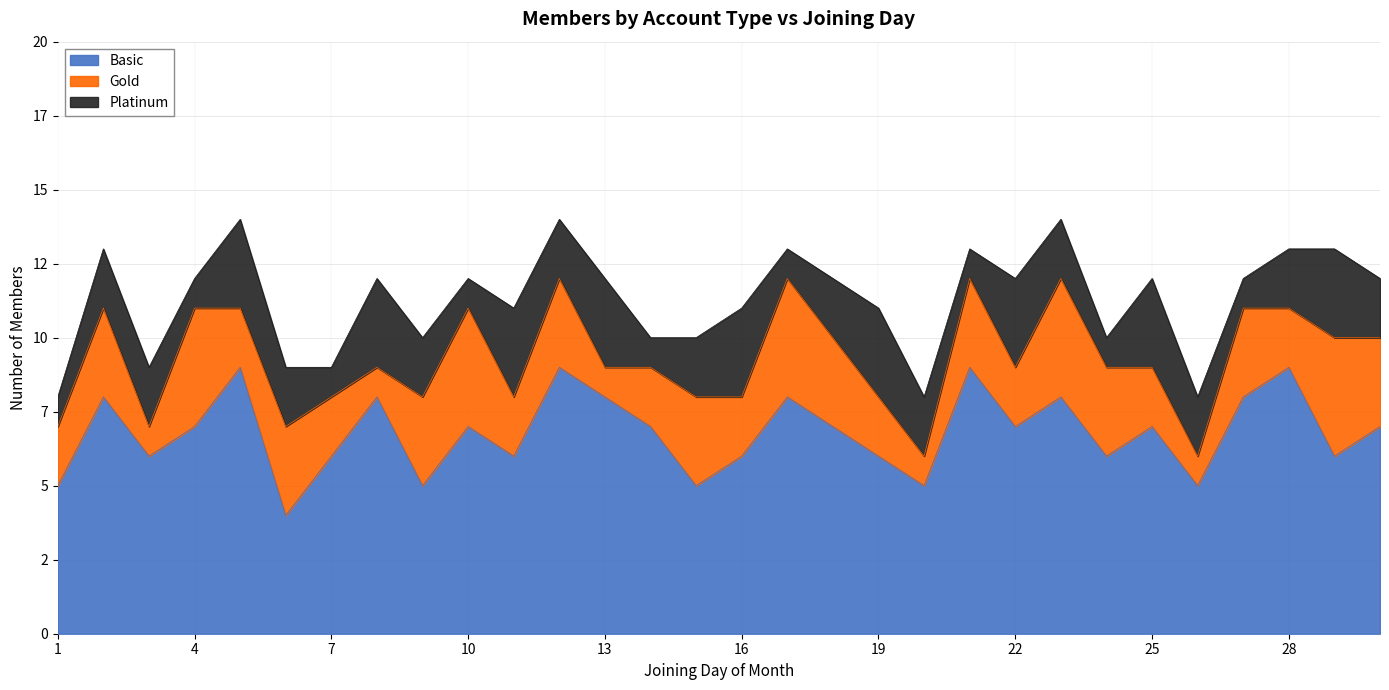

In Basic, how many points are lower than both neighbors (excluding endpoints)?

10